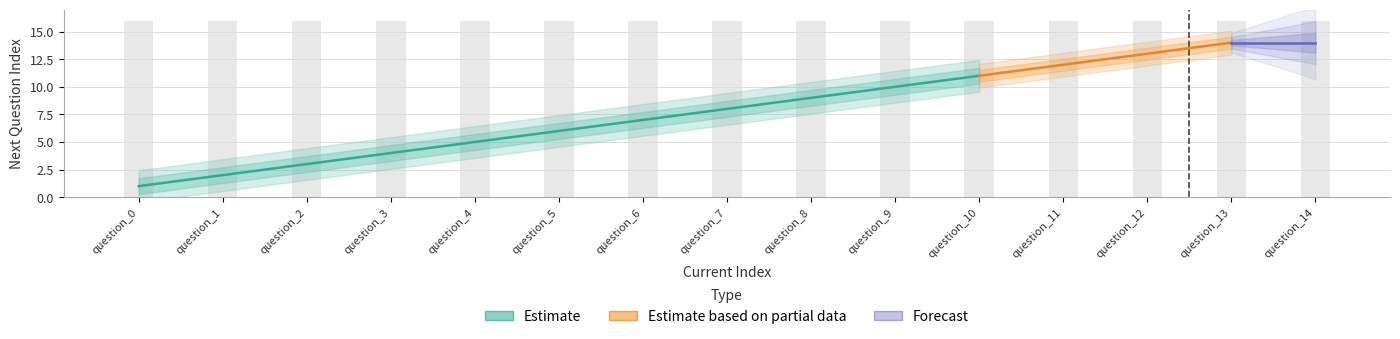

How many data points in currentIndex are less than 7?

7